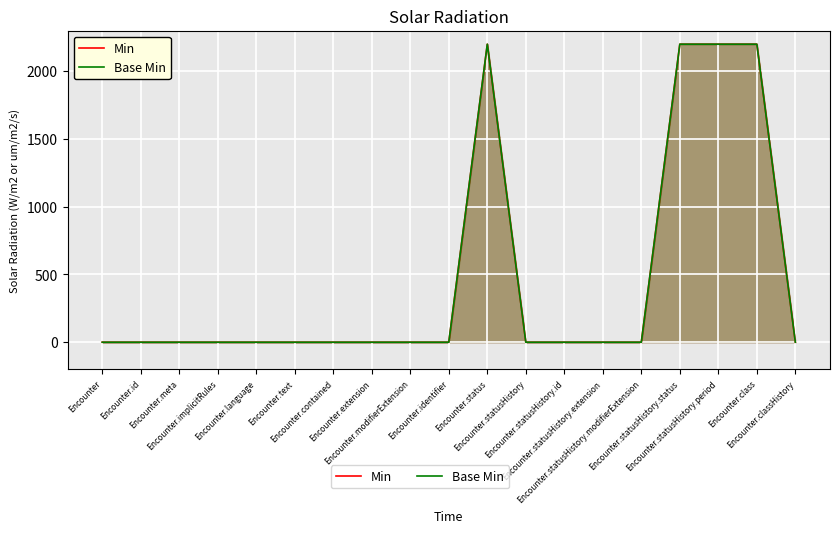

True or false: Base Min and Min intersect in this chart.

False